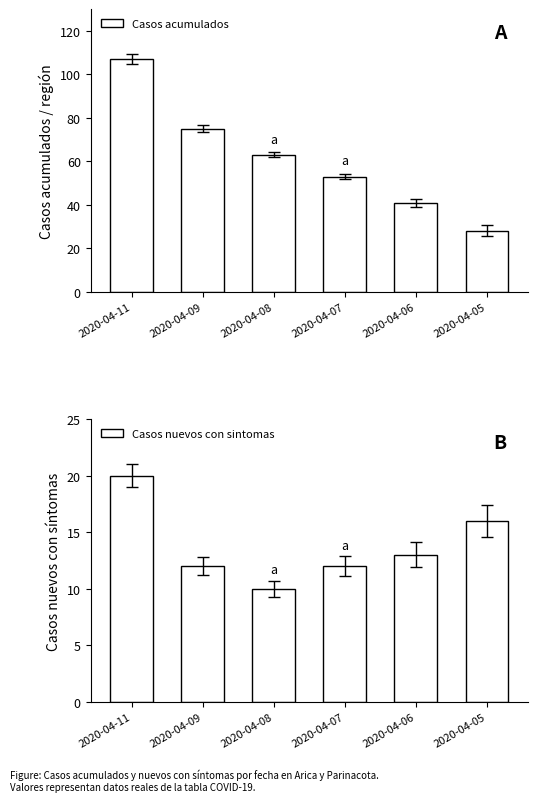

What is the sum of the Casos acumulados values at 2020-04-11 and 2020-04-08?

170